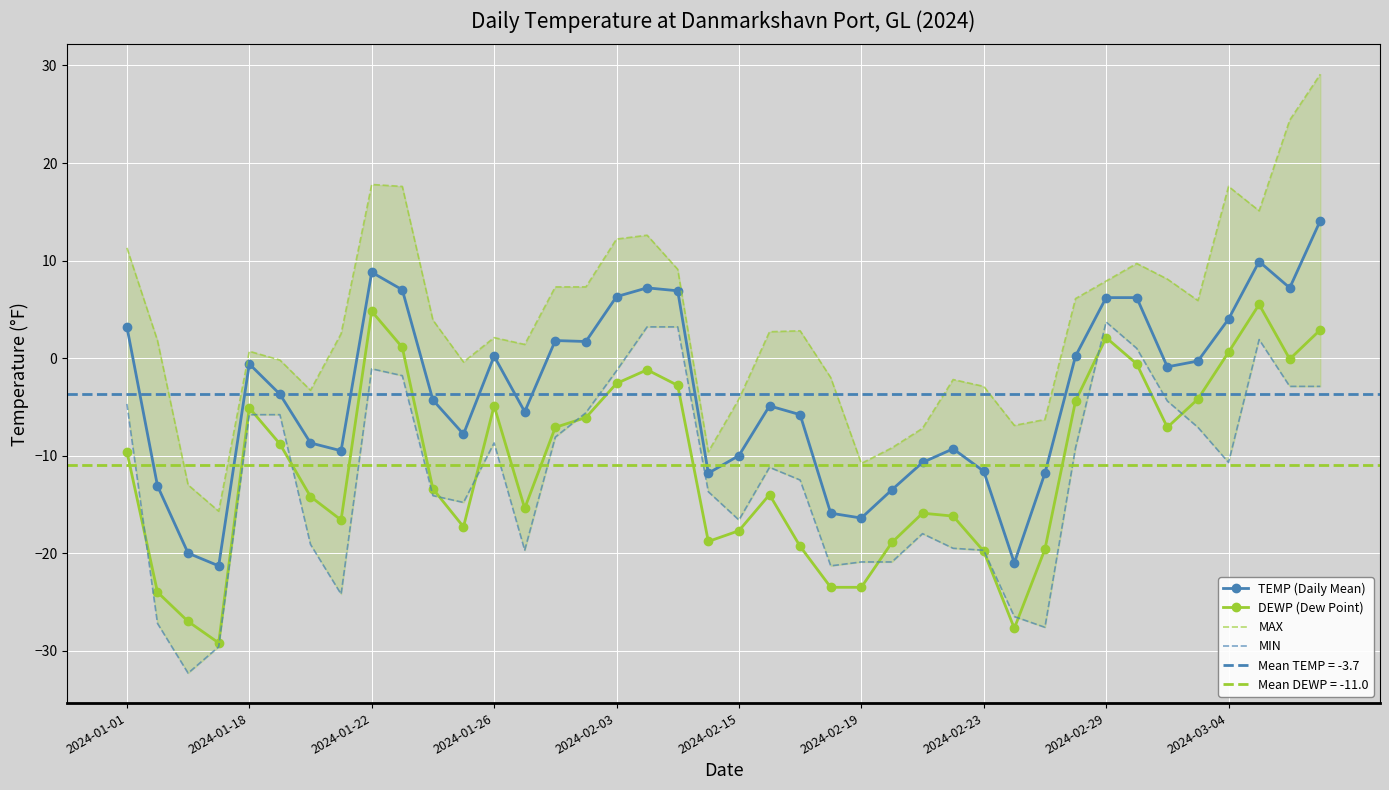

Is it true that DEWP (Dew Point) equals -13.5 at 2024-01-22?

False